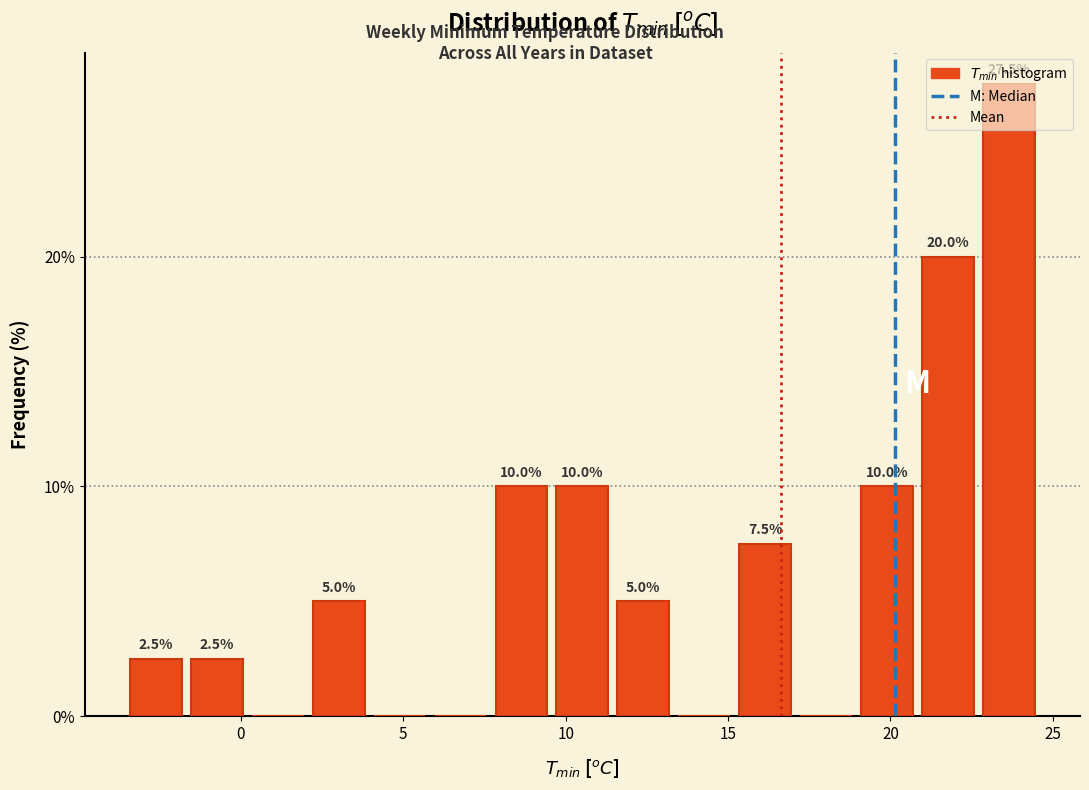

Read against the x-axis, roughly where is the centre of the tallest bar?

23.5